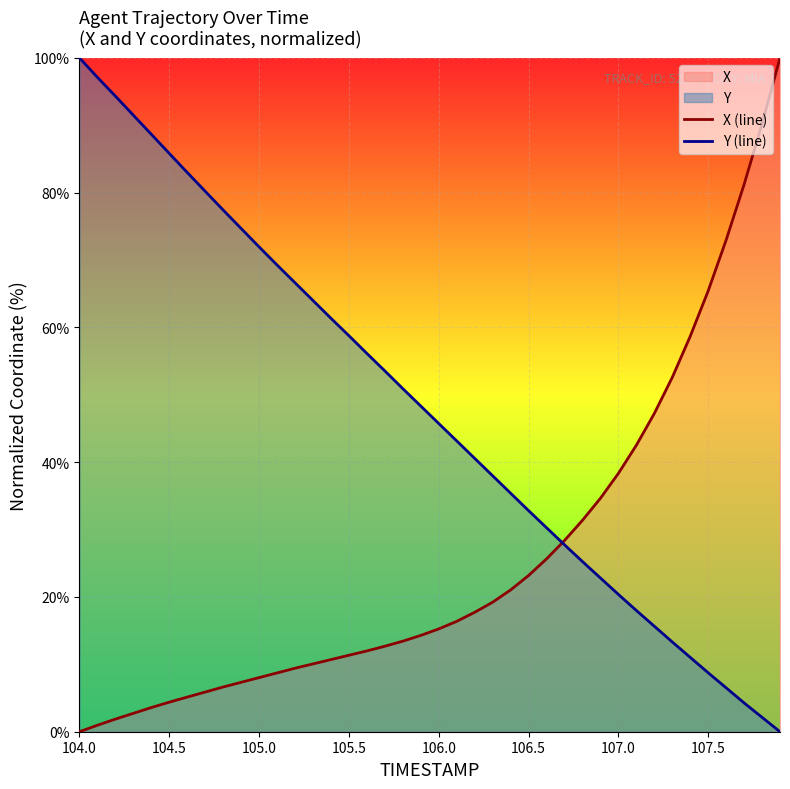

Is it true that Y (line) equals 43.2 at 106.5?

False